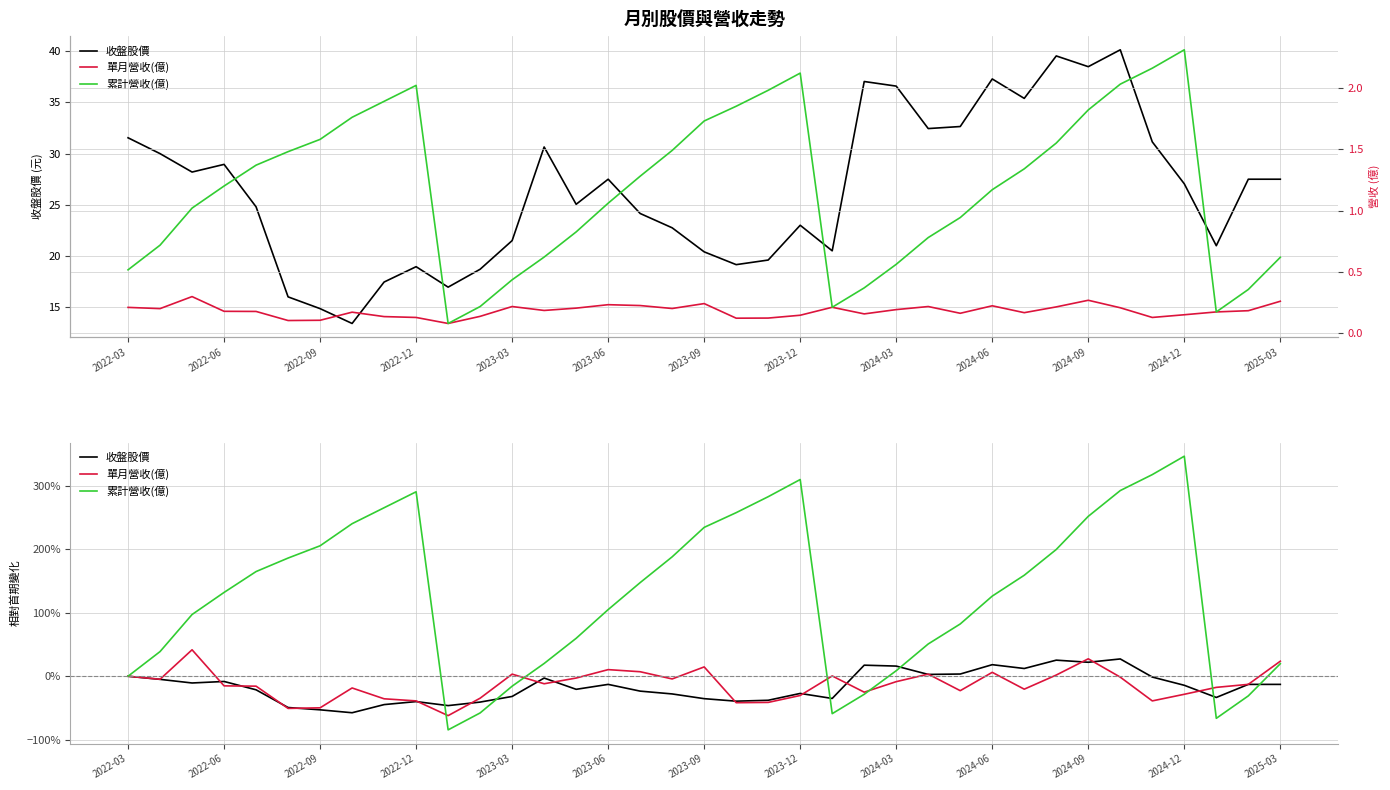

Reading right to left, extract all data points from this chart.

收盤股價: -0.1	-0.1	-0.3	-0.1	-0.0	0.3	0.2	0.3	0.1	0.2	0.0	0.0	0.2	0.2	-0.4	-0.3	-0.4	-0.4	-0.4	-0.3	-0.2	-0.1	-0.2	-0.0	-0.3	-0.4	-0.5	-0.4	-0.4	-0.6	-0.5	-0.5	-0.2	-0.1	-0.1	-0.0	0.0
單月營收(億): 0.3	0.2	0.2	0.2	0.1	0.2	0.3	0.2	0.2	0.2	0.2	0.2	0.2	0.2	0.2	0.1	0.1	0.1	0.2	0.2	0.2	0.2	0.2	0.2	0.2	0.1	0.1	0.1	0.1	0.2	0.1	0.1	0.2	0.2	0.3	0.2	0.2
累計營收(億): 0.6	0.4	0.2	2.3	2.2	2.0	1.8	1.6	1.3	1.2	0.9	0.8	0.6	0.4	0.2	2.1	2.0	1.9	1.7	1.5	1.3	1.1	0.8	0.6	0.4	0.2	0.1	2.0	1.9	1.8	1.6	1.5	1.4	1.2	1.0	0.7	0.5